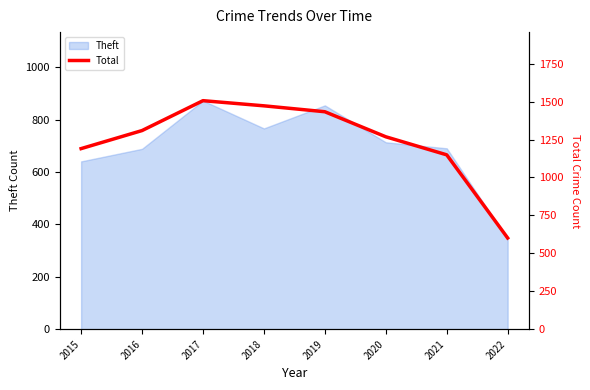

At which label does the data first exceed 1309?

2017